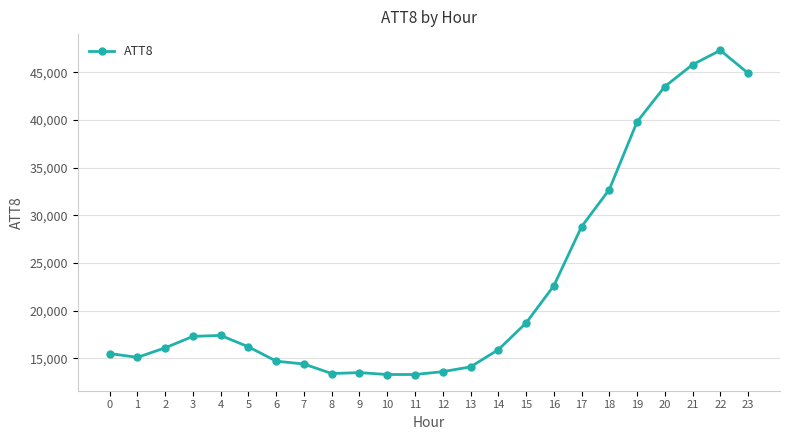

True or false: there are more than 1 points higher than both neighbors.

True